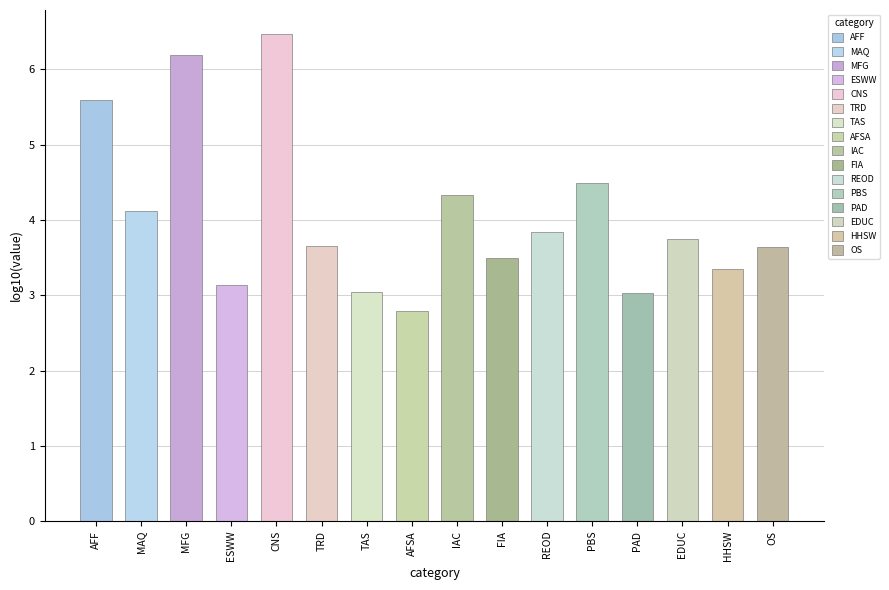

Approximately how many times larger is the value at HHSW compared to REOD?

0.9